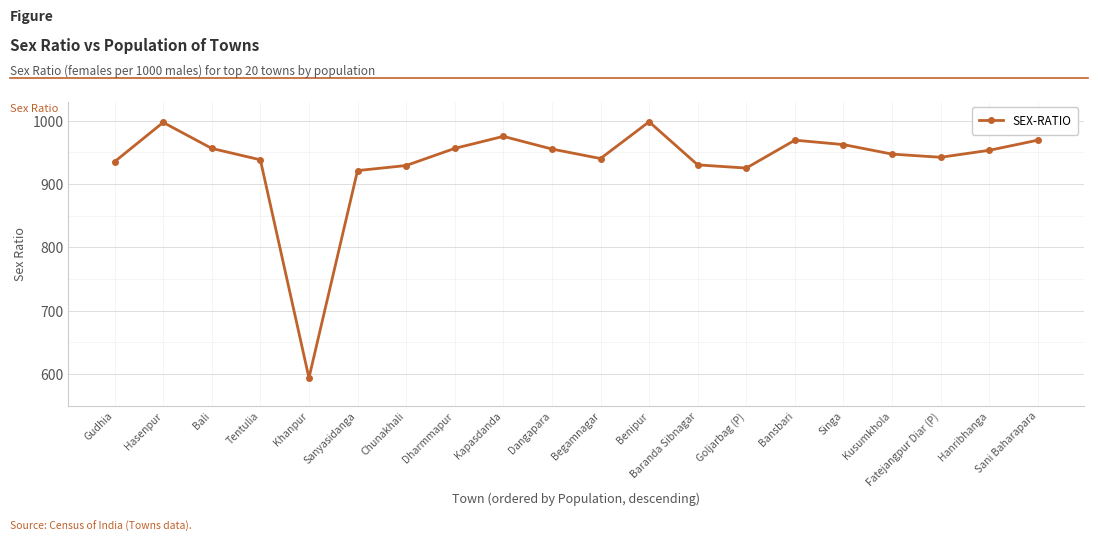

What is the label of the 18th point from the left?

Fatejangpur Diar (P)